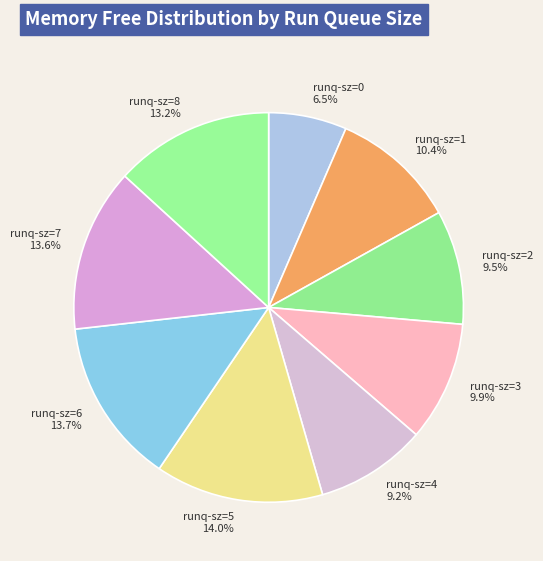

Which category has the smallest portion of the pie?

runq-sz=0